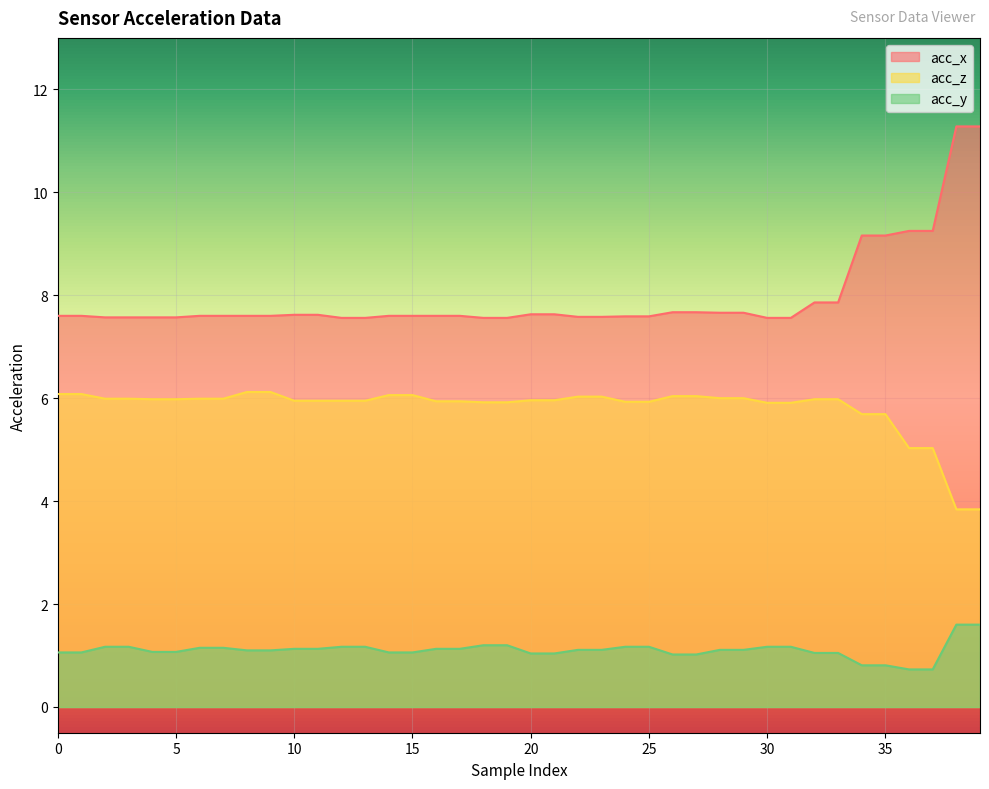

How many lines are shown in the chart?

3